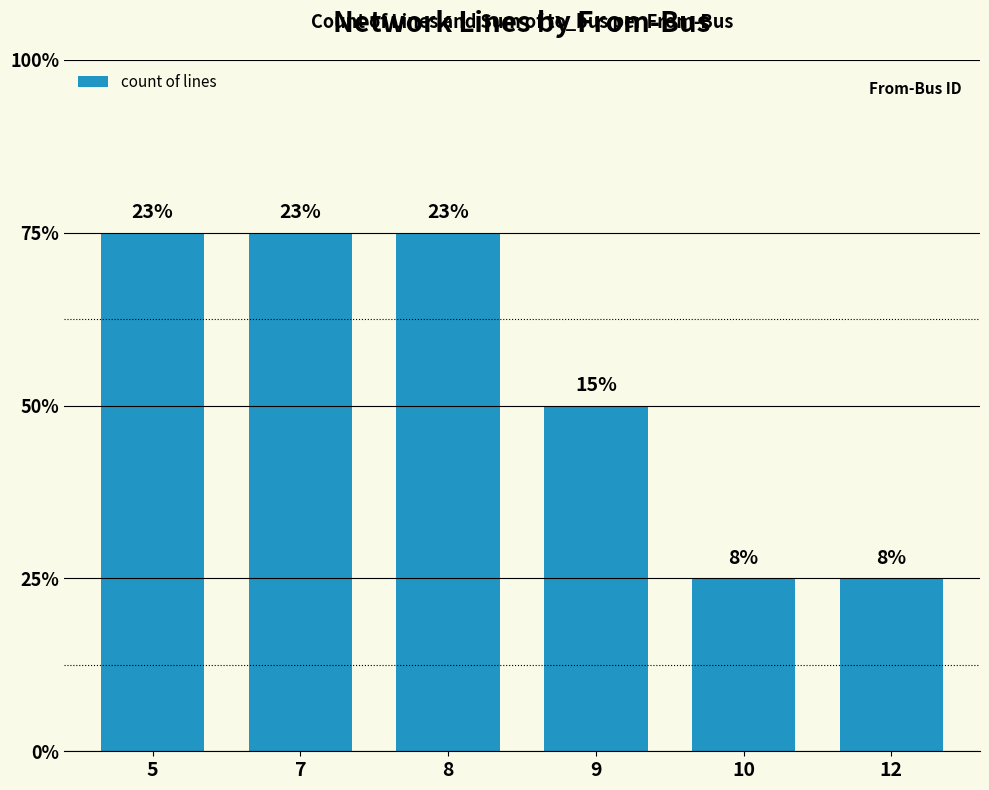

List the labels in order of value, largest first.

5, 7, 8, 9, 10, 12